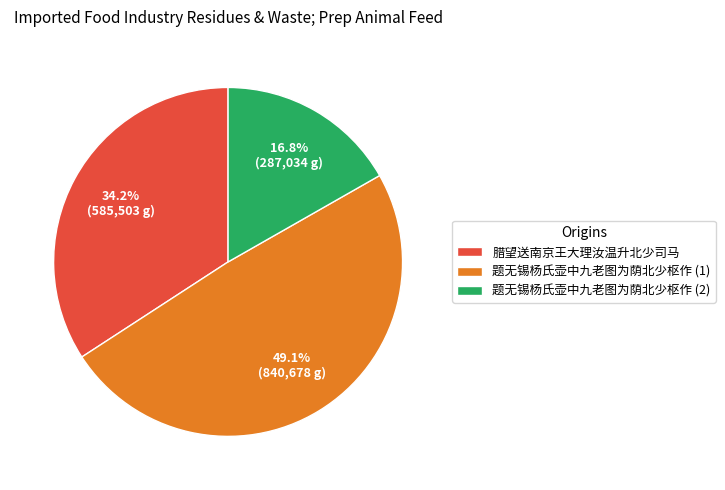

Between 题无锡杨氏壶中九老图为荫北少枢作 (1) and 题无锡杨氏壶中九老图为荫北少枢作 (2), which is larger?

题无锡杨氏壶中九老图为荫北少枢作 (1)